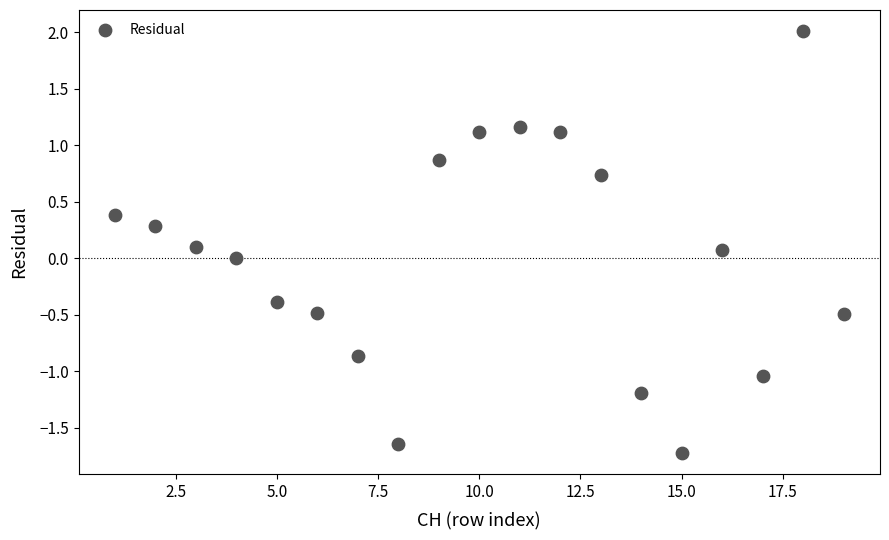

What is the range of X values (max minus min)?

18.0